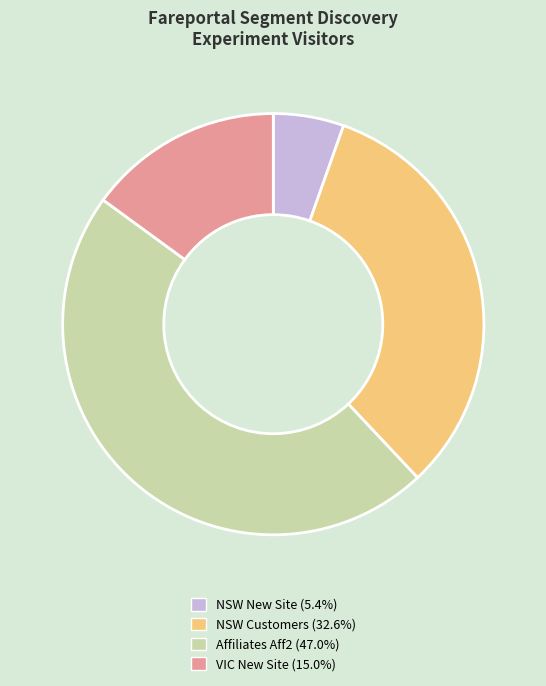

Count the number of slices in the pie.

4